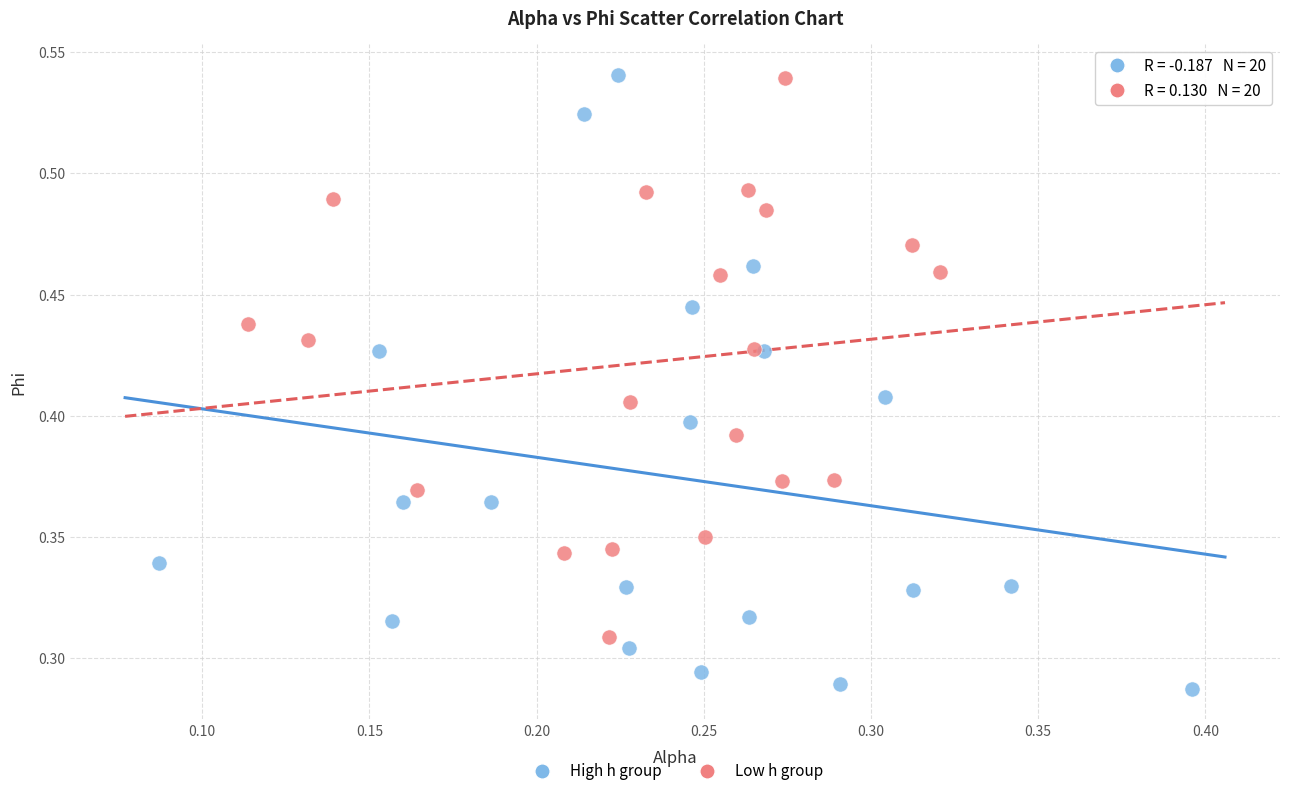

Which series contains the lowest Y value?

High h group